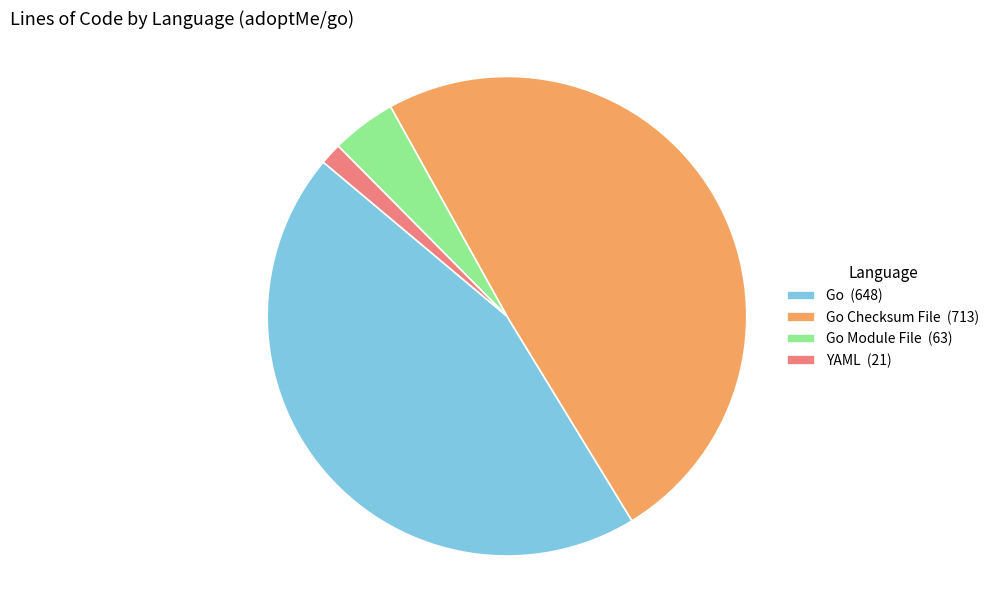

Which has a higher value, YAML (21) or Go Checksum File (713)?

Go Checksum File (713)